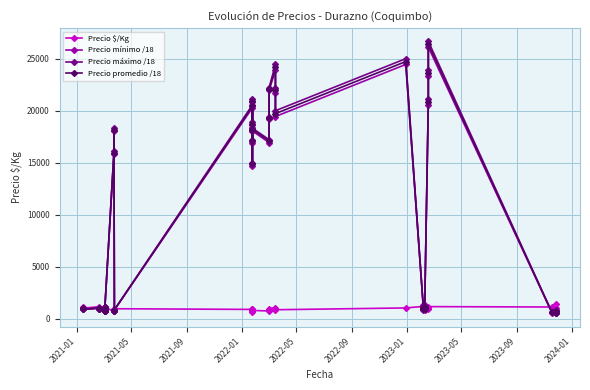

What are all the series names shown in the legend?

Precio $/Kg, Precio mínimo /18, Precio máximo /18, Precio promedio /18